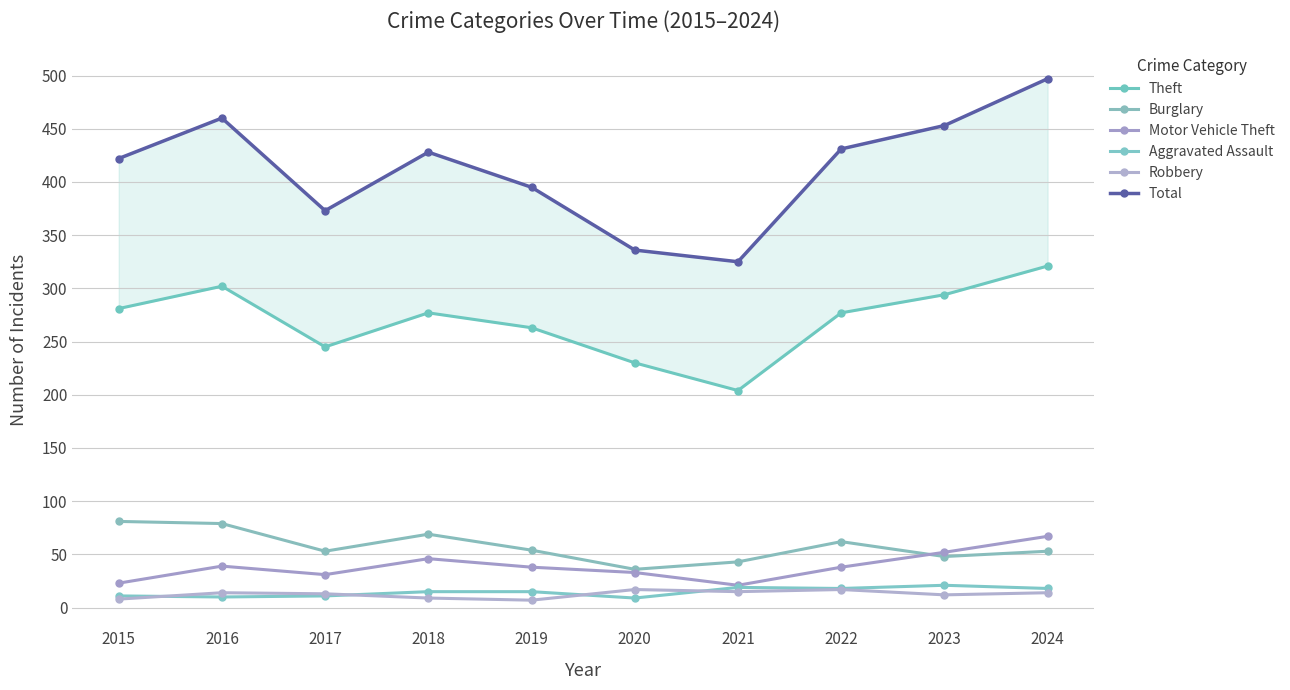

Count the Burglary values in the range 48 to 69.

6